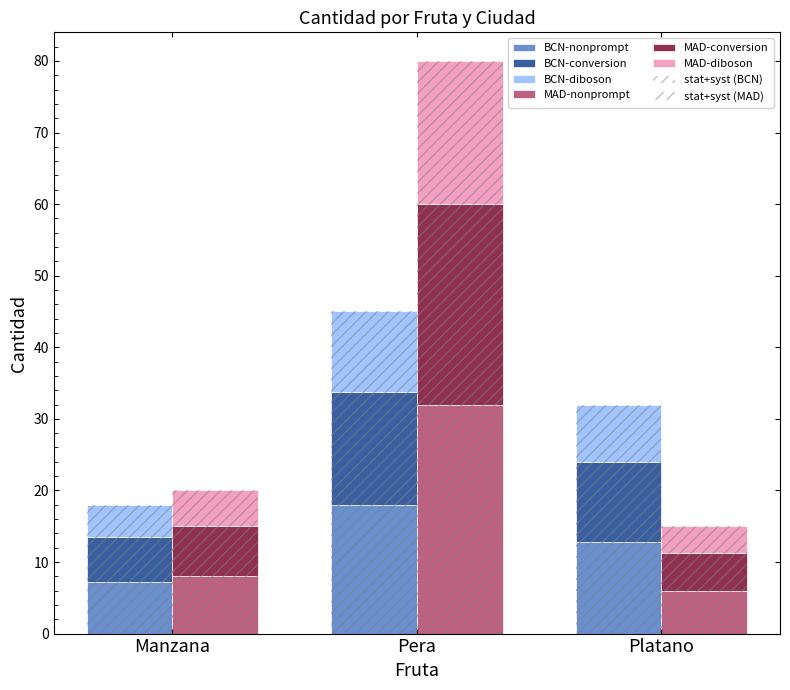

The value of BCN at Platano is 12.8. True or false?

True